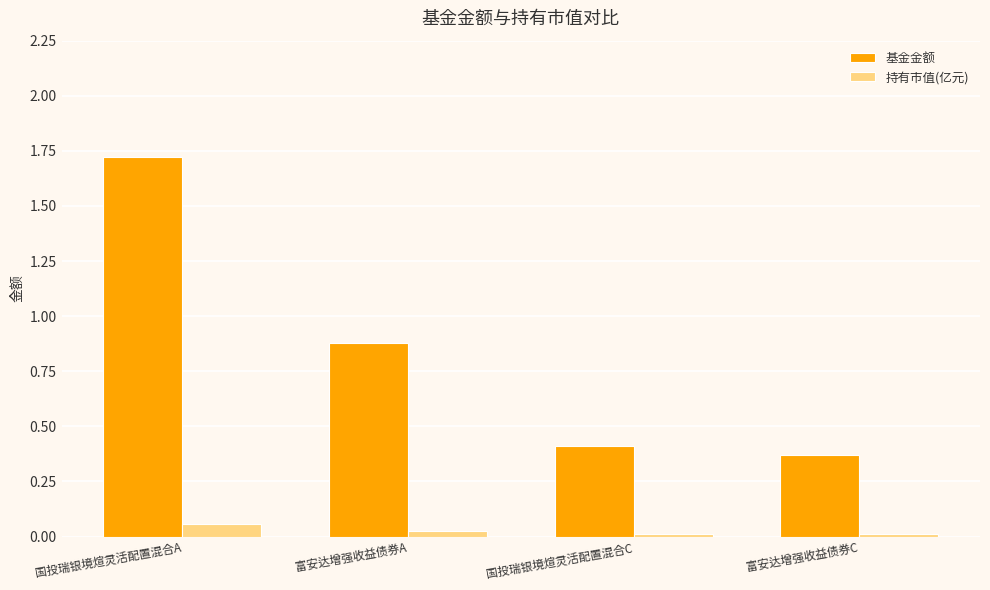

Which series has the largest range (max minus min)?

基金金额